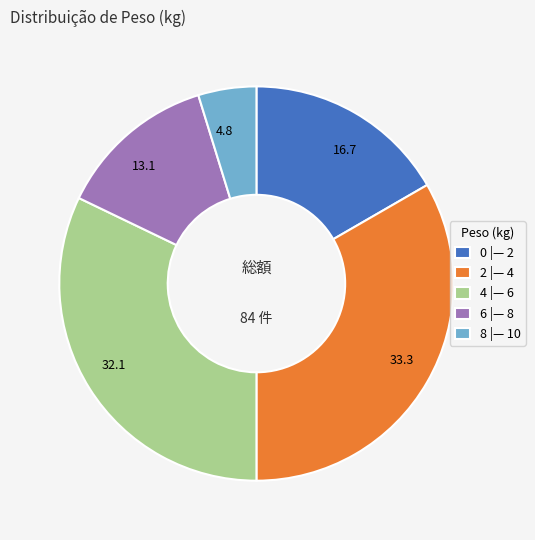

Does 4 |— 6 represent more than half of the total?

No